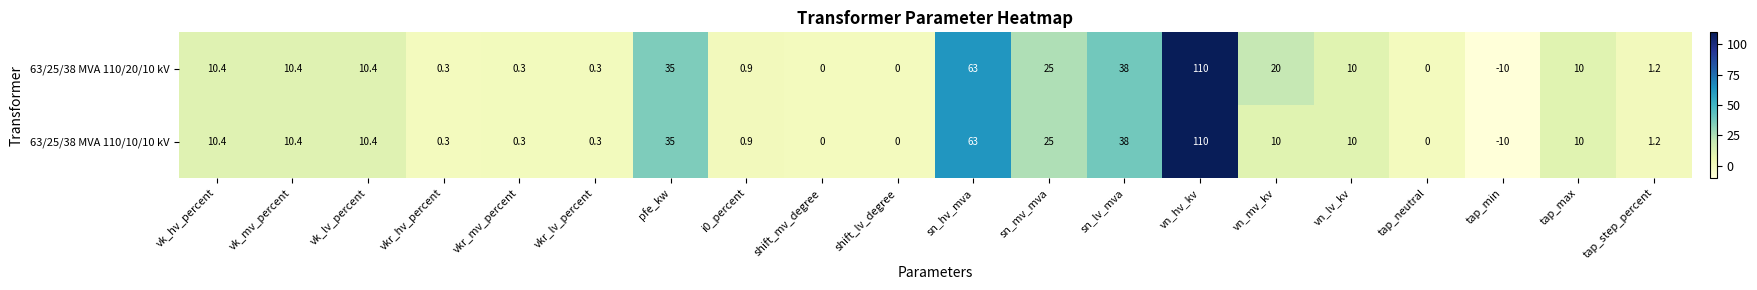

What is the difference between the 63/25/38 MVA 110/10/10 kV values at tap_neutral and tap_step_percent?

1.2